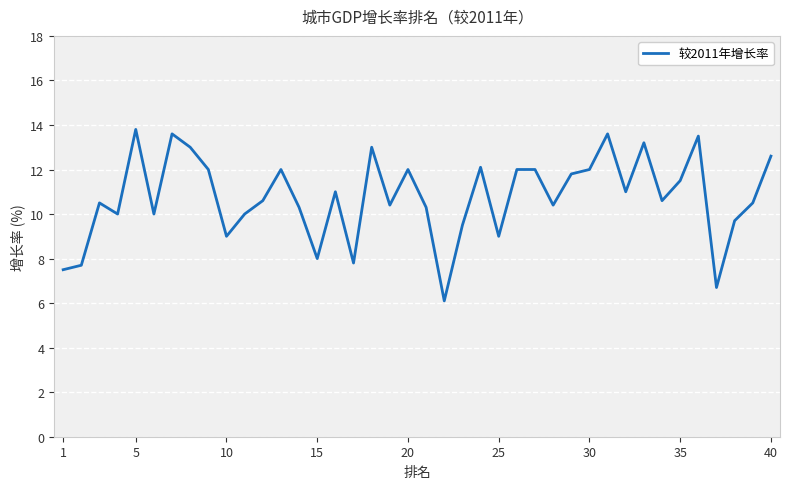

Does the chart have visible grid lines?

Yes